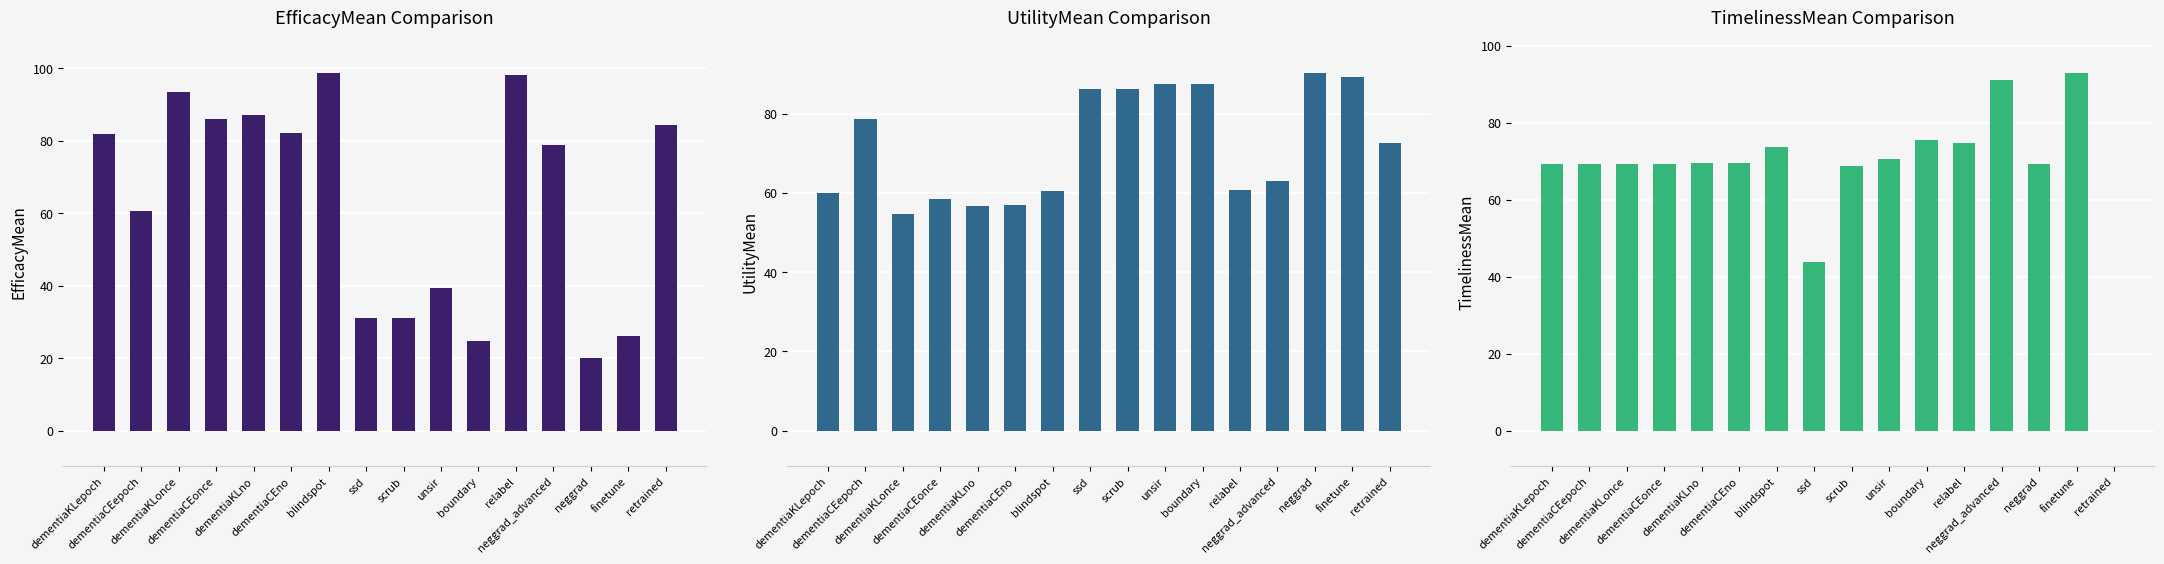

What is the label of the 6th bar from the left?

dementiaCEno